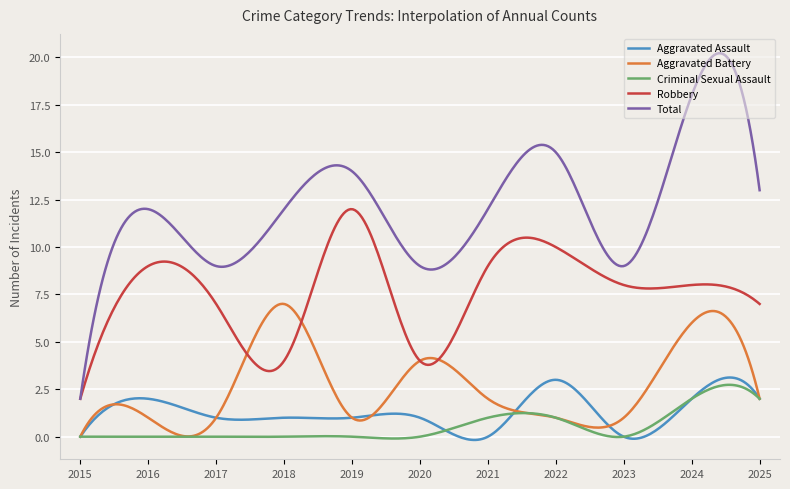

True or false: Aggravated Assault and Robbery intersect in this chart.

False